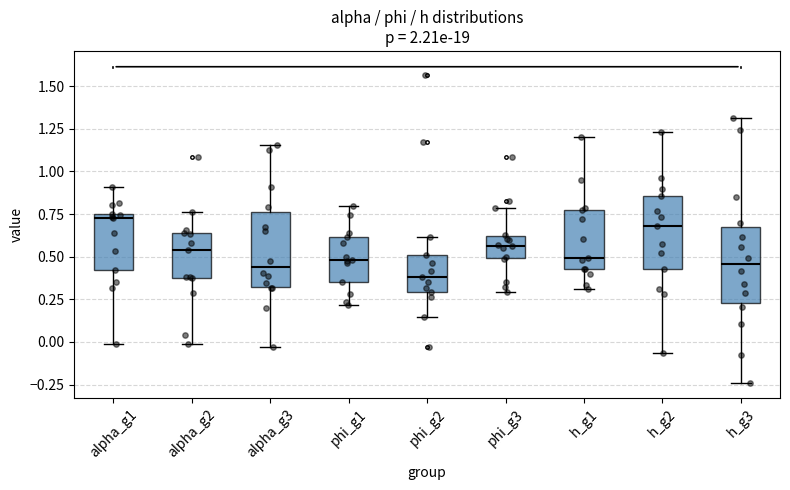

Which box's median line is the lowest?

phi_g2